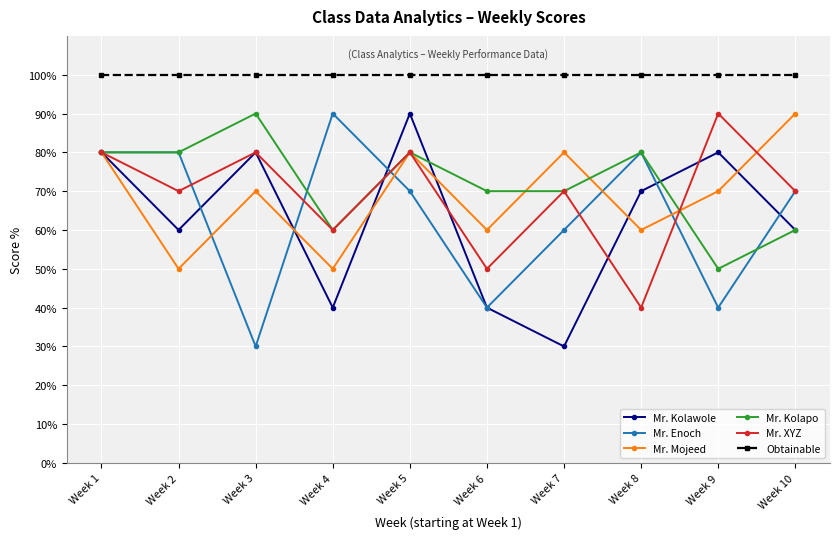

The Mr. XYZ series shows 25 at Week 8. True or false?

False